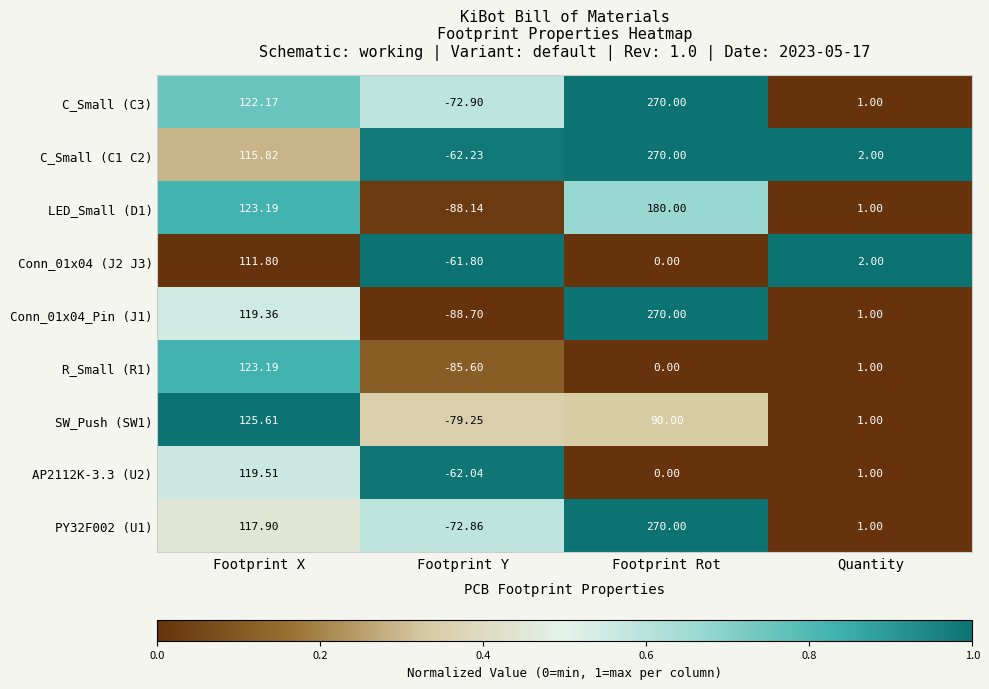

List the labels in order of R_Small (R1) value, smallest first.

Footprint Y, Footprint Rot, Quantity, Footprint X